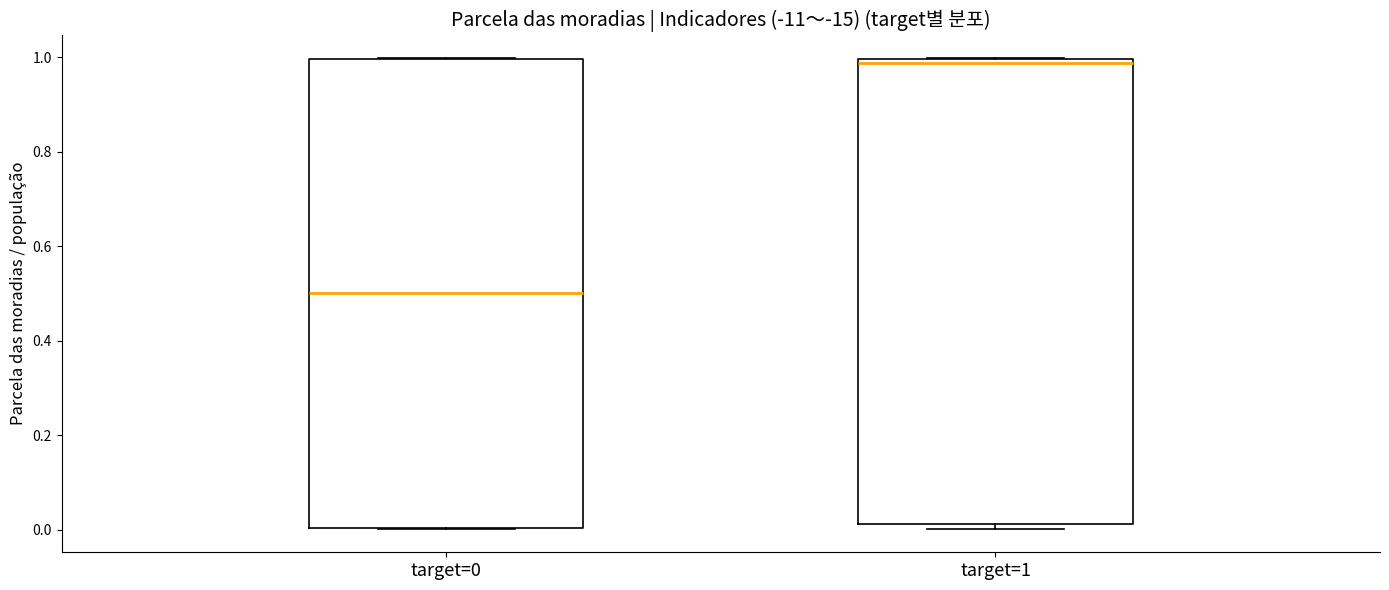

Where does the median line of the box for target=1 sit on the y-axis? The values are not printed on the chart, so give them approximately, as read against the axis.

0.98